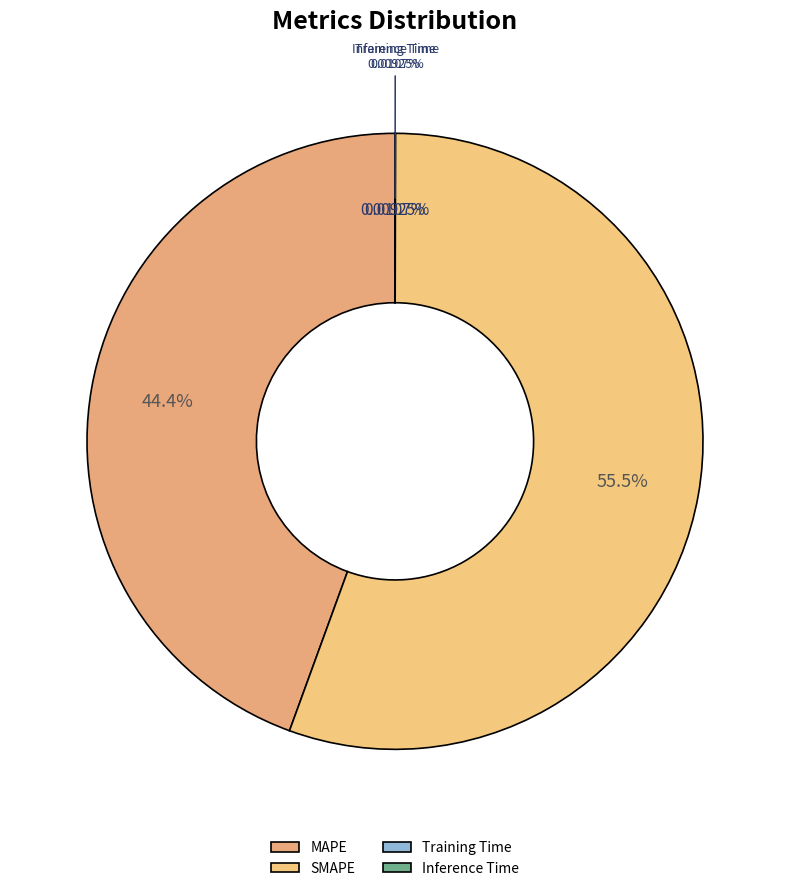

To the nearest percent, what is the average slice percentage?

25%